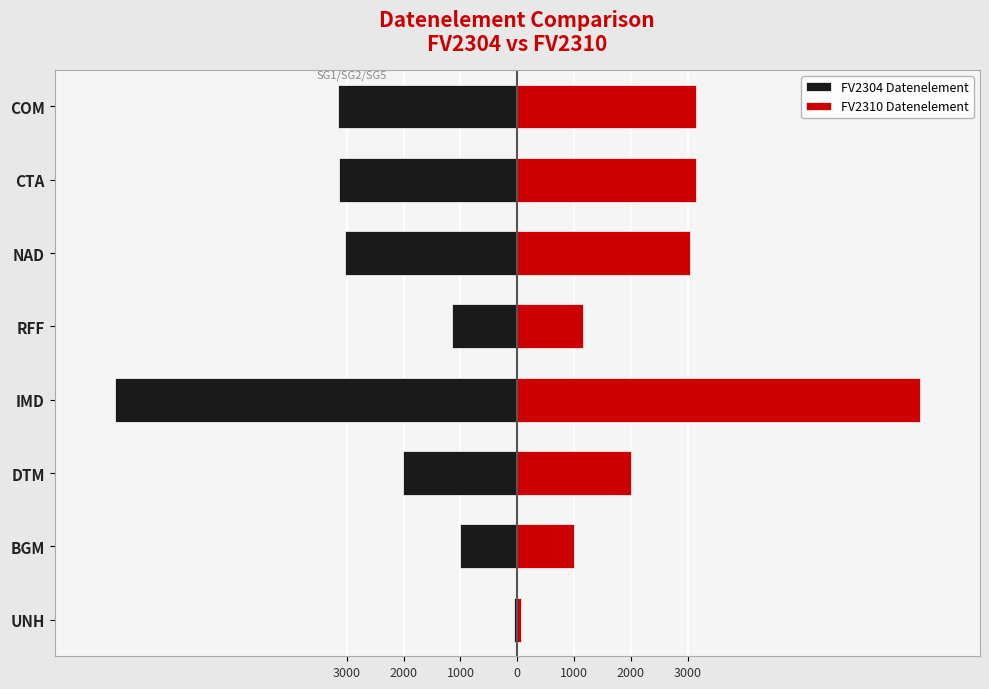

List the series in order of their overall mean, highest first.

FV2310 Datenelement, FV2304 Datenelement